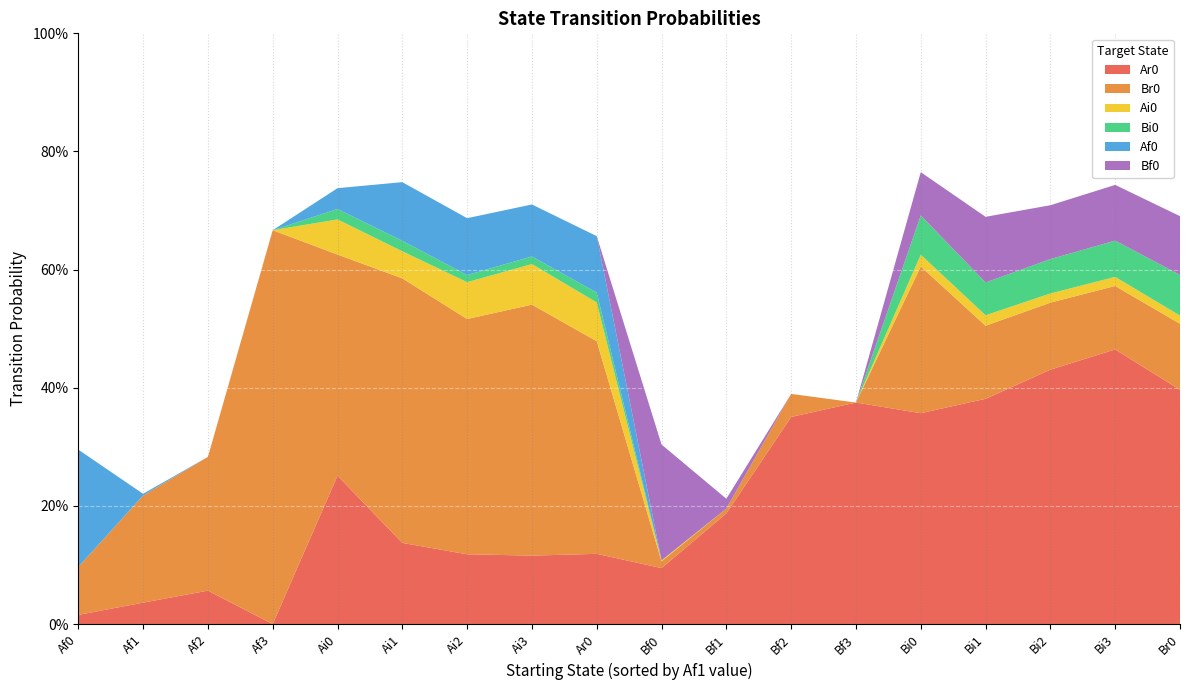

Reading right to left, transcribe all the data shown in this chart.

Ar0: Br0=0.4	Bi3=0.5	Bi2=0.4	Bi1=0.4	Bi0=0.4	Bf3=0.4	Bf2=0.4	Bf1=0.2	Bf0=0.1	Ar0=0.1	Ai3=0.1	Ai2=0.1	Ai1=0.1	Ai0=0.3	Af3=0.0	Af2=0.1	Af1=0.0	Af0=0.0
Br0: Br0=0.1	Bi3=0.1	Bi2=0.1	Bi1=0.1	Bi0=0.2	Bf3=0.0	Bf2=0.0	Bf1=0.0	Bf0=0.0	Ar0=0.4	Ai3=0.4	Ai2=0.4	Ai1=0.4	Ai0=0.4	Af3=0.7	Af2=0.2	Af1=0.2	Af0=0.1
Ai0: Br0=0.0	Bi3=0.0	Bi2=0.0	Bi1=0.0	Bi0=0.0	Bf3=0.0	Bf2=0.0	Bf1=0.0	Bf0=0.0	Ar0=0.1	Ai3=0.1	Ai2=0.1	Ai1=0.0	Ai0=0.1	Af3=0.0	Af2=0.0	Af1=0.0	Af0=0.0
Bi0: Br0=0.1	Bi3=0.1	Bi2=0.1	Bi1=0.1	Bi0=0.1	Bf3=0.0	Bf2=0.0	Bf1=0.0	Bf0=0.0	Ar0=0.0	Ai3=0.0	Ai2=0.0	Ai1=0.0	Ai0=0.0	Af3=0.0	Af2=0.0	Af1=0.0	Af0=0.0
Af0: Br0=0.0	Bi3=0.0	Bi2=0.0	Bi1=0.0	Bi0=0.0	Bf3=0.0	Bf2=0.0	Bf1=0.0	Bf0=0.0	Ar0=0.1	Ai3=0.1	Ai2=0.1	Ai1=0.1	Ai0=0.0	Af3=0.0	Af2=0.0	Af1=0.0	Af0=0.2
Bf0: Br0=0.1	Bi3=0.1	Bi2=0.1	Bi1=0.1	Bi0=0.1	Bf3=0.0	Bf2=0.0	Bf1=0.0	Bf0=0.2	Ar0=0.0	Ai3=0.0	Ai2=0.0	Ai1=0.0	Ai0=0.0	Af3=0.0	Af2=0.0	Af1=0.0	Af0=0.0